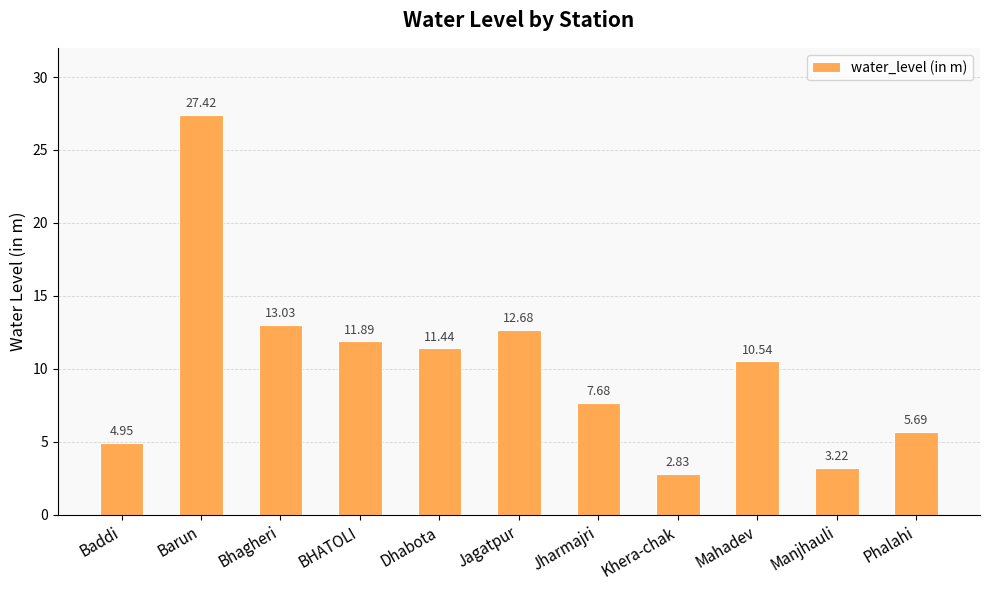

What is the change in value from Dhabota to Khera-chak?

-8.6